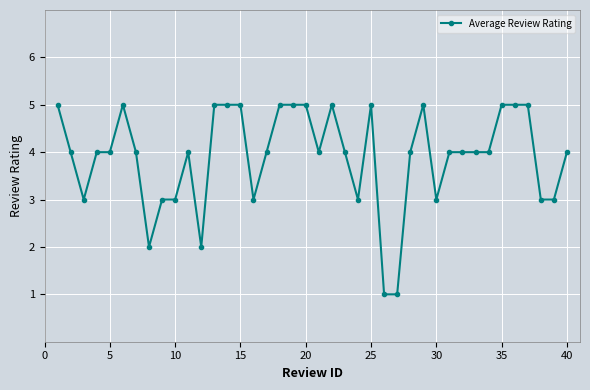

What is the value of the 14th point from the left?

5